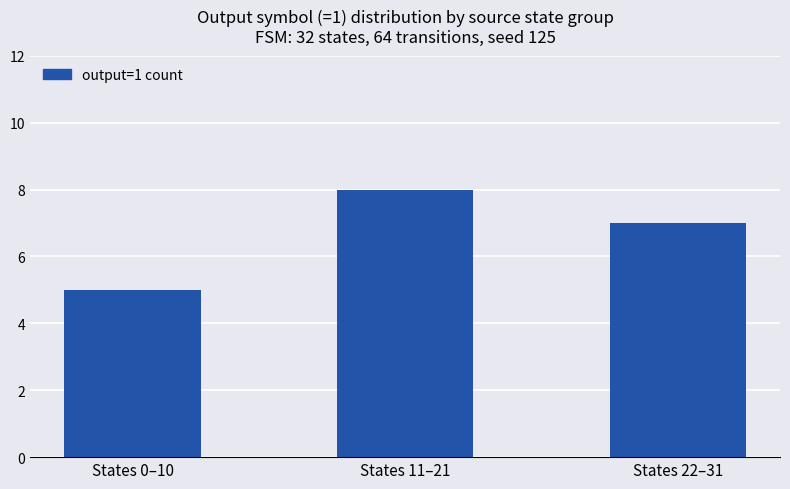

What position from the right is States 11–21?

2